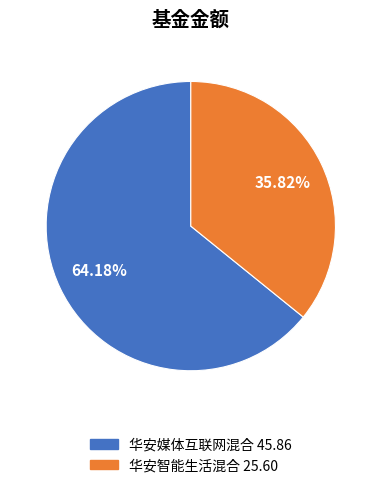

True or false: 华安媒体互联网混合 accounts for 75% of the total.

False